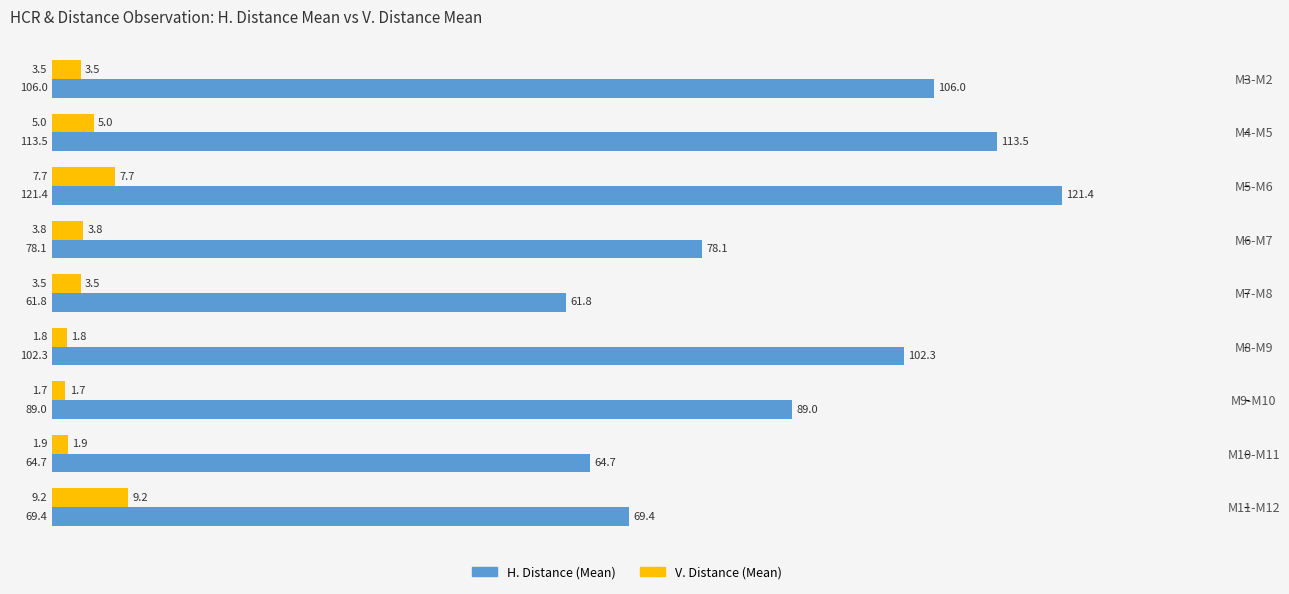

List the series in order of their overall mean, highest first.

H. Distance (Mean), V. Distance (Mean)